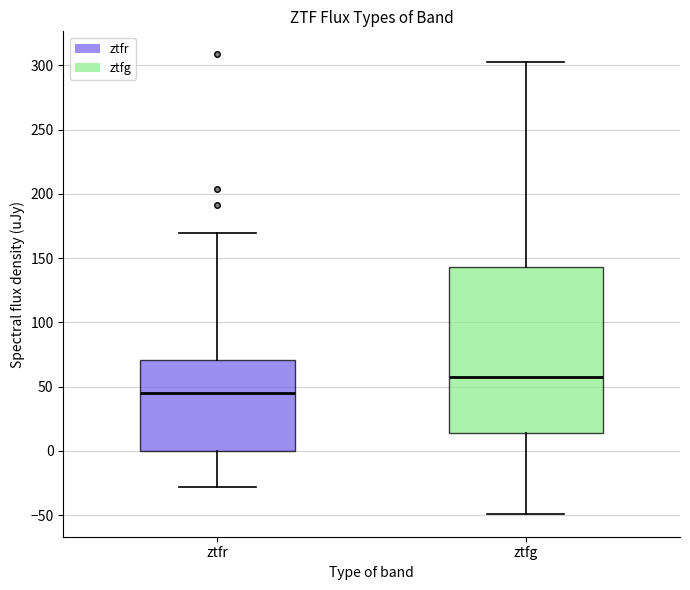

Reading left to right, transcribe this box plot: for each box, give where its median line is, the range the box spans, and where its two whiskers end, as read against the y-axis. The values are not printed on the chart, so give them approximately, as read against the axis.

ztfr: median 45, box 0 to 70, whiskers -30 to 170
ztfg: median 60, box 15 to 145, whiskers -50 to 305